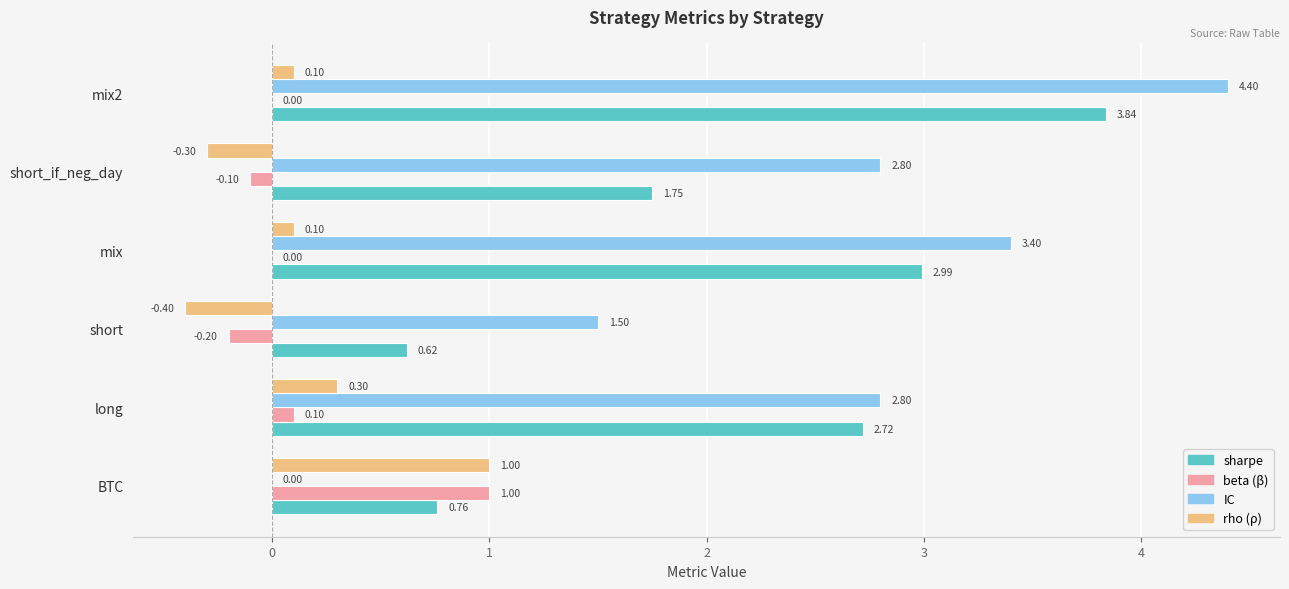

How many series are shown in this chart?

4